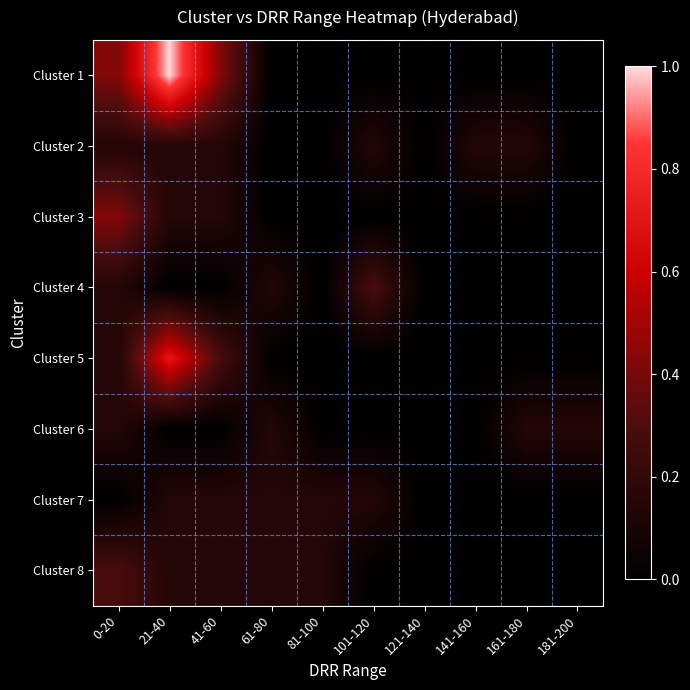

Reading left to right, list all the values displayed in this chart.

Cluster 1: 0-20=0.4	21-40=1.0	41-60=0.4	61-80=0.0	81-100=0.0	101-120=0.0	121-140=0.0	141-160=0.0	161-180=0.0	181-200=0.0
Cluster 2: 0-20=0.1	21-40=0.1	41-60=0.1	61-80=0.0	81-100=0.0	101-120=0.1	121-140=0.0	141-160=0.1	161-180=0.1	181-200=0.0
Cluster 3: 0-20=0.4	21-40=0.1	41-60=0.1	61-80=0.0	81-100=0.0	101-120=0.0	121-140=0.0	141-160=0.0	161-180=0.0	181-200=0.0
Cluster 4: 0-20=0.1	21-40=0.0	41-60=0.0	61-80=0.1	81-100=0.0	101-120=0.3	121-140=0.0	141-160=0.0	161-180=0.0	181-200=0.0
Cluster 5: 0-20=0.1	21-40=0.7	41-60=0.3	61-80=0.0	81-100=0.0	101-120=0.0	121-140=0.0	141-160=0.0	161-180=0.0	181-200=0.0
Cluster 6: 0-20=0.1	21-40=0.0	41-60=0.0	61-80=0.1	81-100=0.0	101-120=0.0	121-140=0.0	141-160=0.0	161-180=0.1	181-200=0.1
Cluster 7: 0-20=0.0	21-40=0.1	41-60=0.1	61-80=0.1	81-100=0.1	101-120=0.1	121-140=0.0	141-160=0.0	161-180=0.0	181-200=0.0
Cluster 8: 0-20=0.3	21-40=0.1	41-60=0.1	61-80=0.1	81-100=0.1	101-120=0.0	121-140=0.0	141-160=0.0	161-180=0.0	181-200=0.0